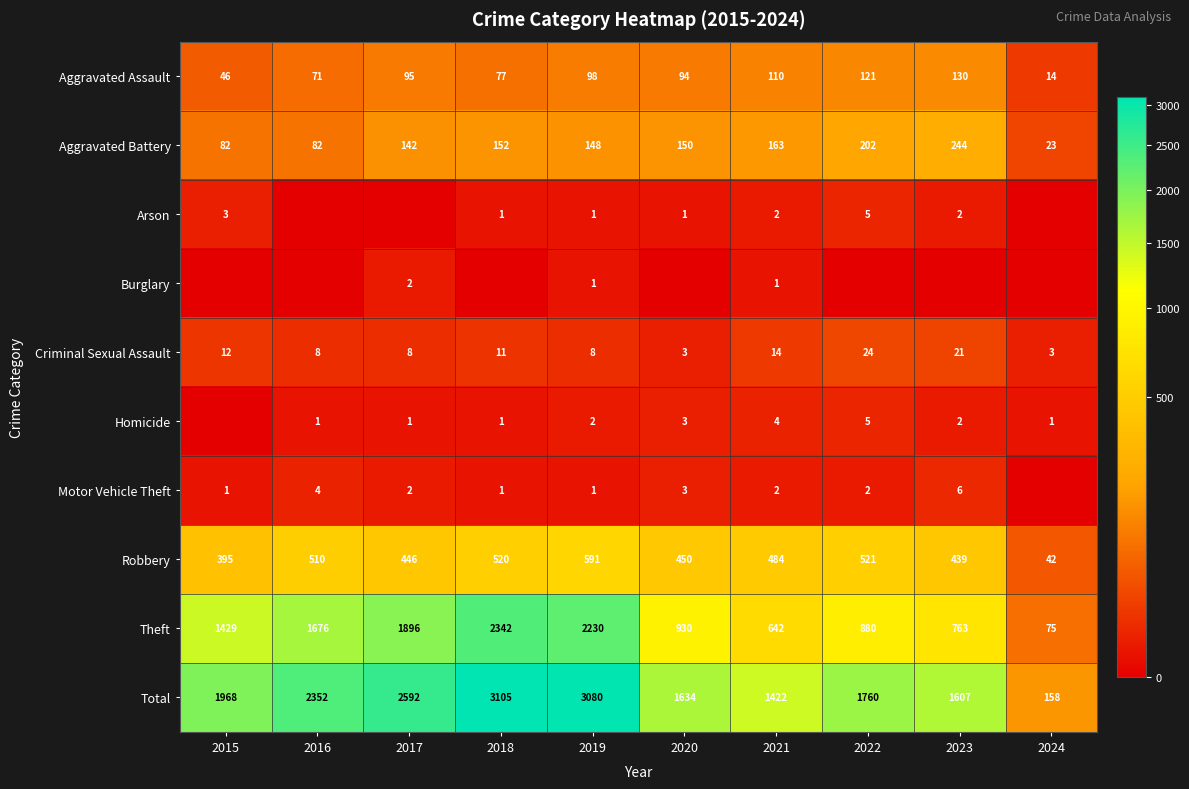

Which category has the highest value across all series?

2018